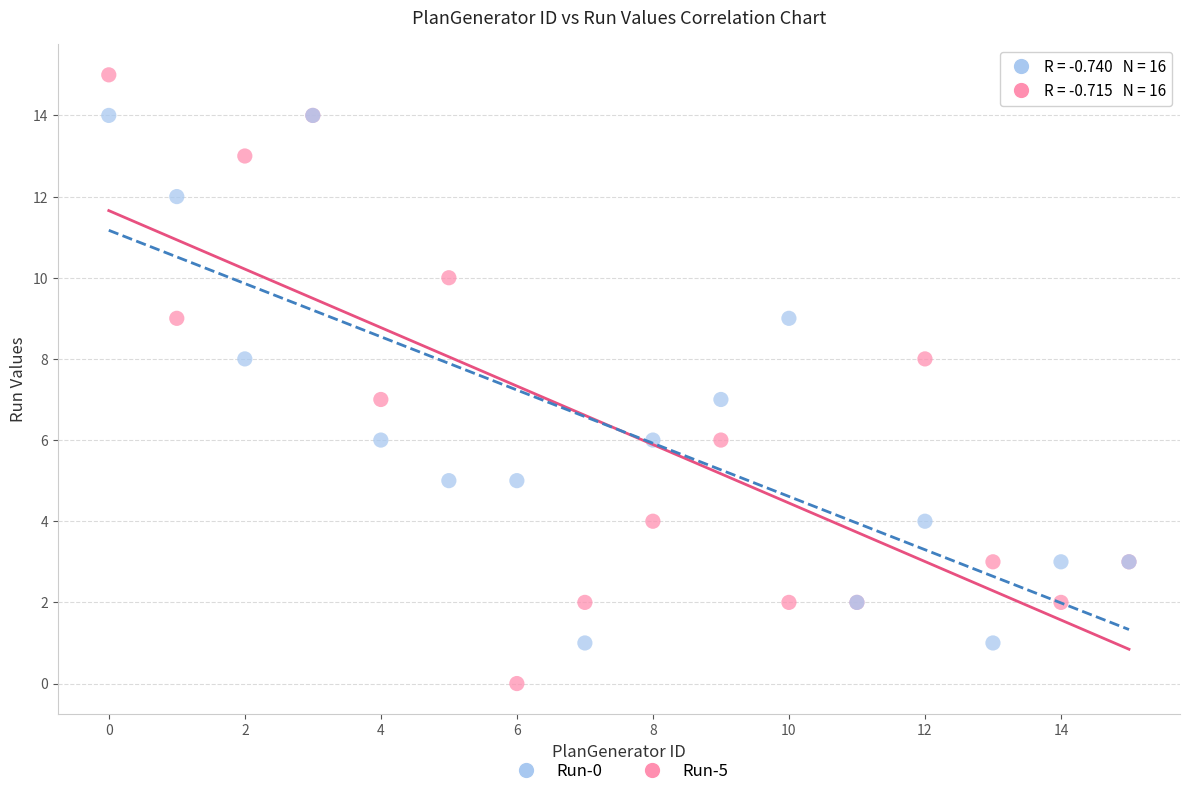

Which series has the largest Y range (max minus min)?

Run-5